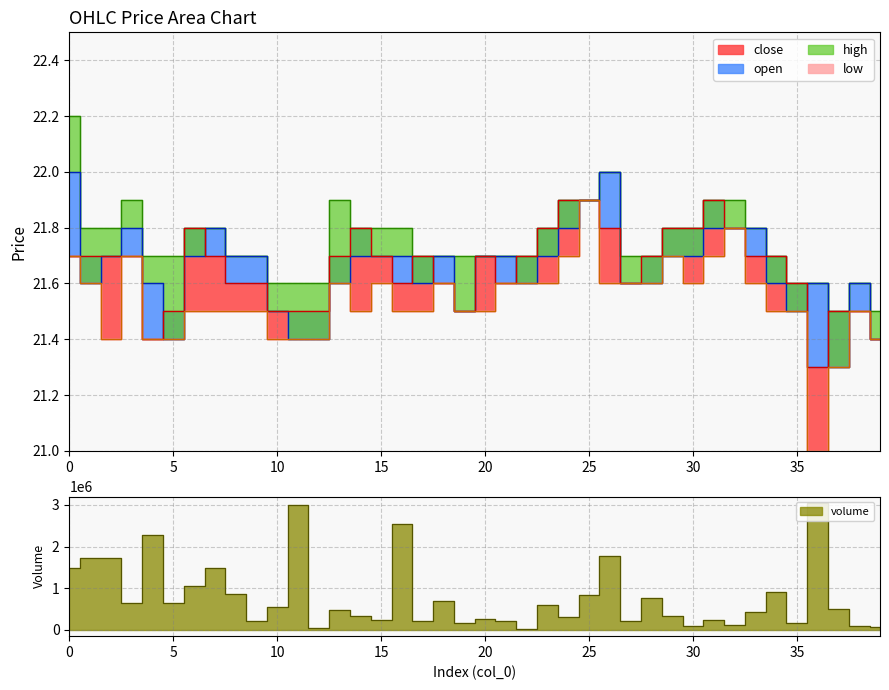

Which category has the lowest value in the low series?

36